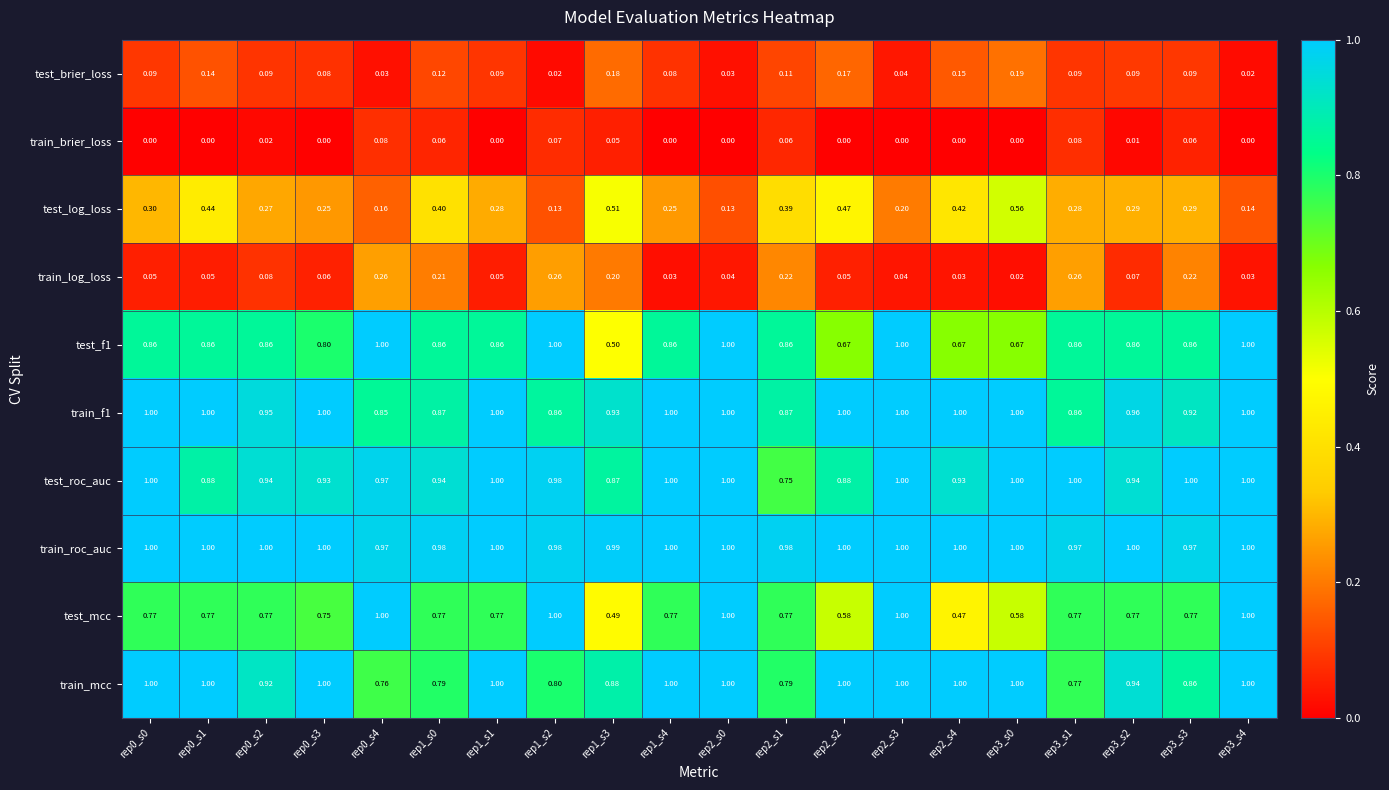

Which series changed the most between rep1_s1 and rep1_s2?

test_mcc